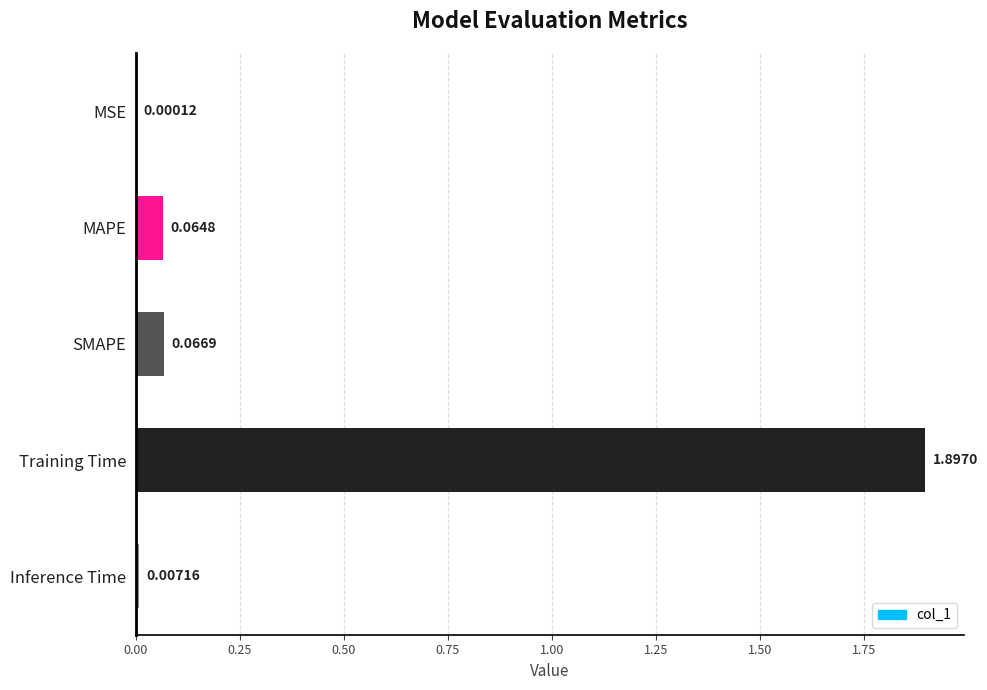

What is the change in value from MSE to SMAPE?

+0.1